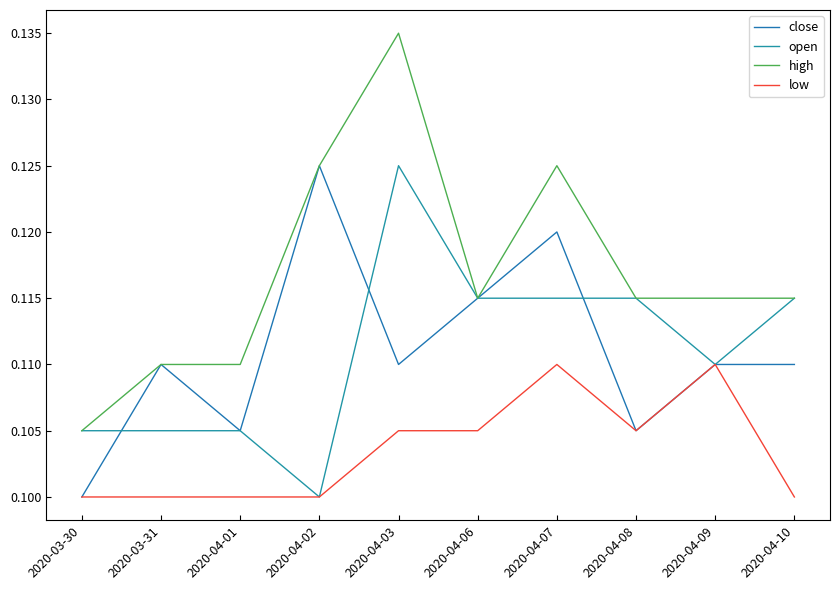

Does the chart display data point markers on the line(s)?

No